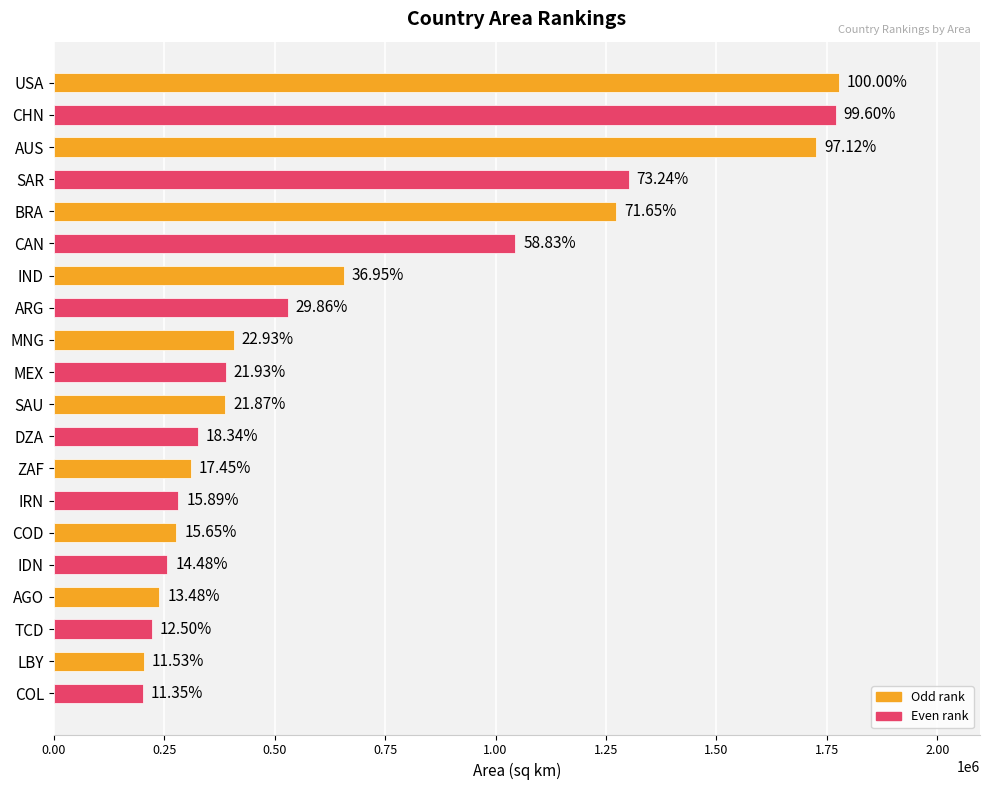

What is the difference between the second highest and minimum values?

1567952.0